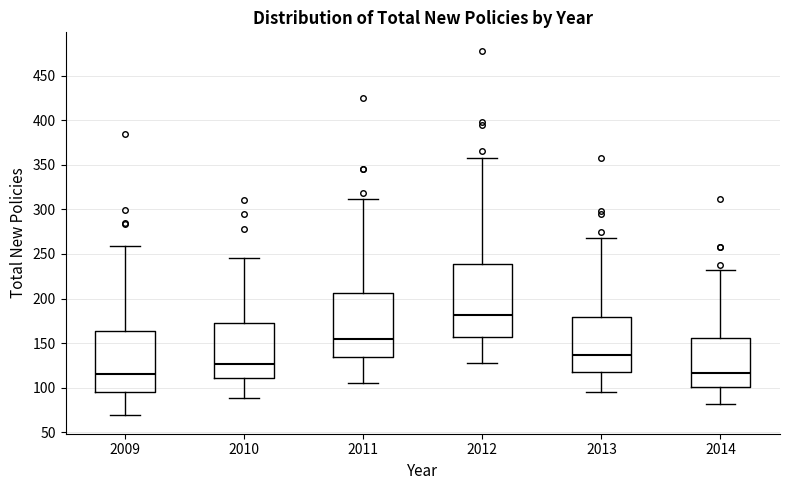

Reading left to right, transcribe this box plot: for each box, give where its median line is, the range the box spans, and where its two whiskers end, as read against the y-axis. The values are not printed on the chart, so give them approximately, as read against the axis.

2009: median 115, box 95 to 165, whiskers 70 to 260
2010: median 125, box 110 to 175, whiskers 90 to 245
2011: median 155, box 135 to 205, whiskers 105 to 310
2012: median 180, box 155 to 240, whiskers 130 to 360
2013: median 135, box 115 to 180, whiskers 95 to 270
2014: median 115, box 100 to 155, whiskers 80 to 230